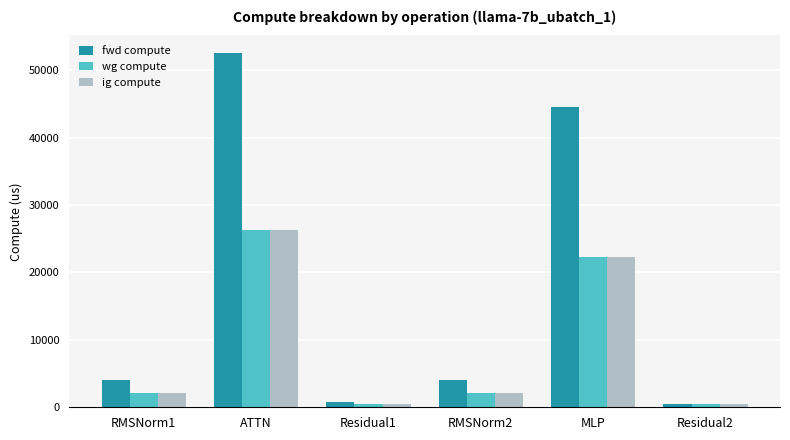

What is the maximum value shown in the chart?

52517.3